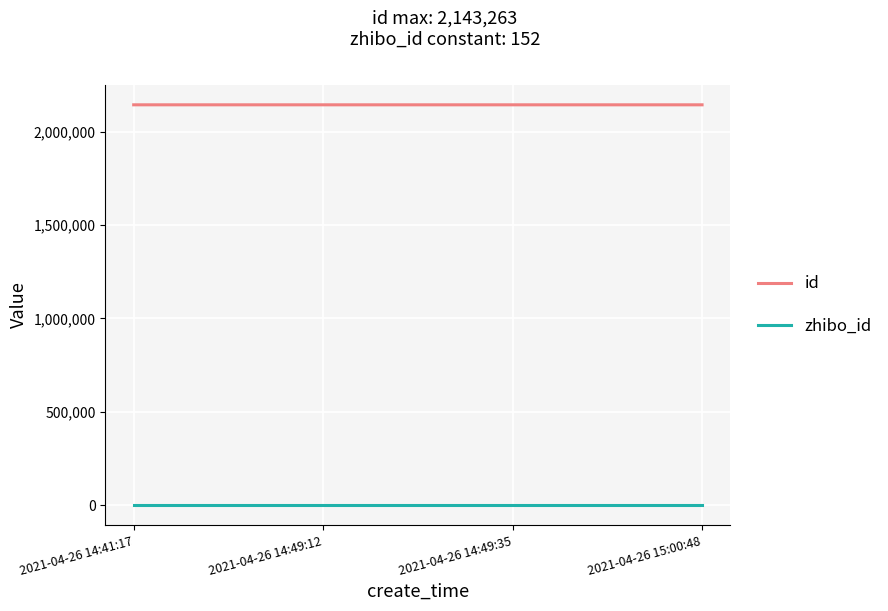

Which series has the largest total across all categories?

id